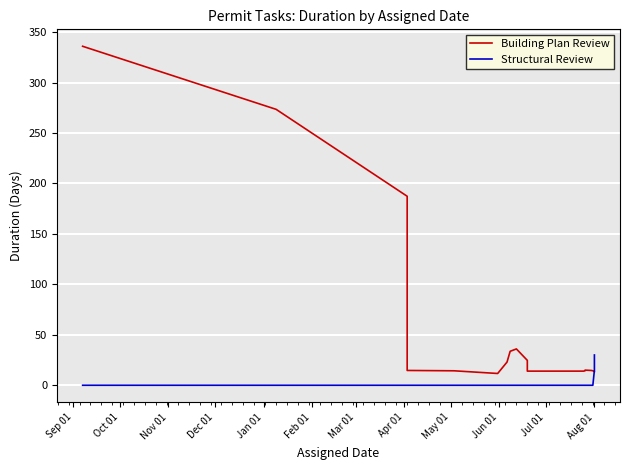

What are all the series names shown in the legend?

Building Plan Review, Structural Review